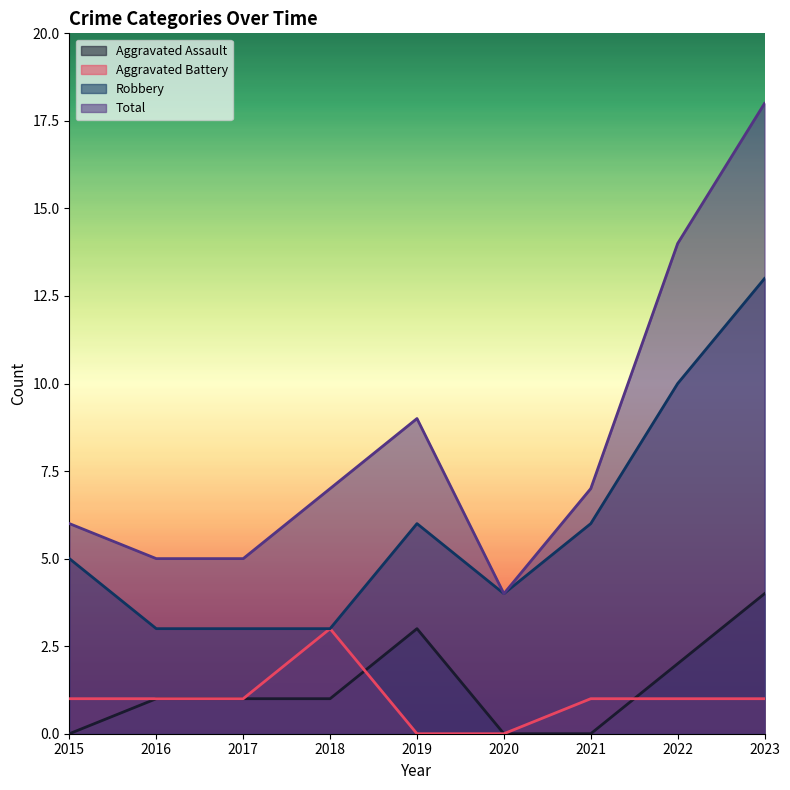

Count the Aggravated Battery values in the range 1 to 2.

6